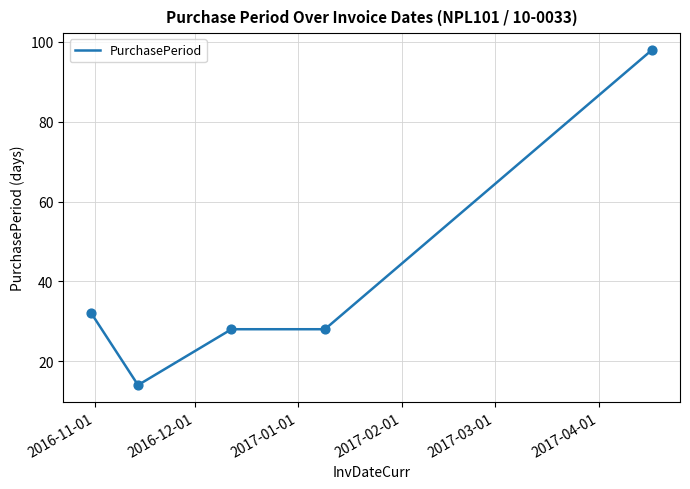

What is the maximum value shown in the chart?

98